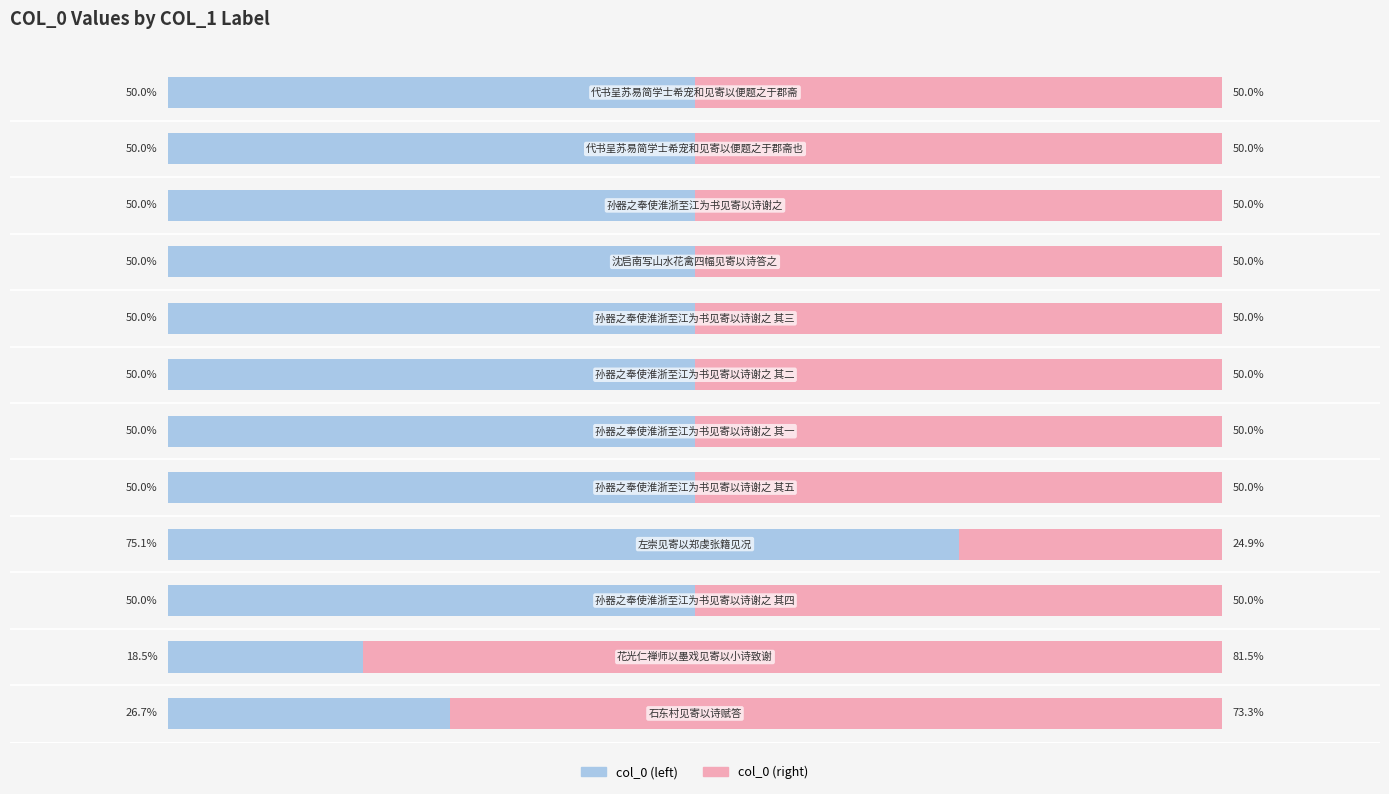

How many groups of bars are there?

12